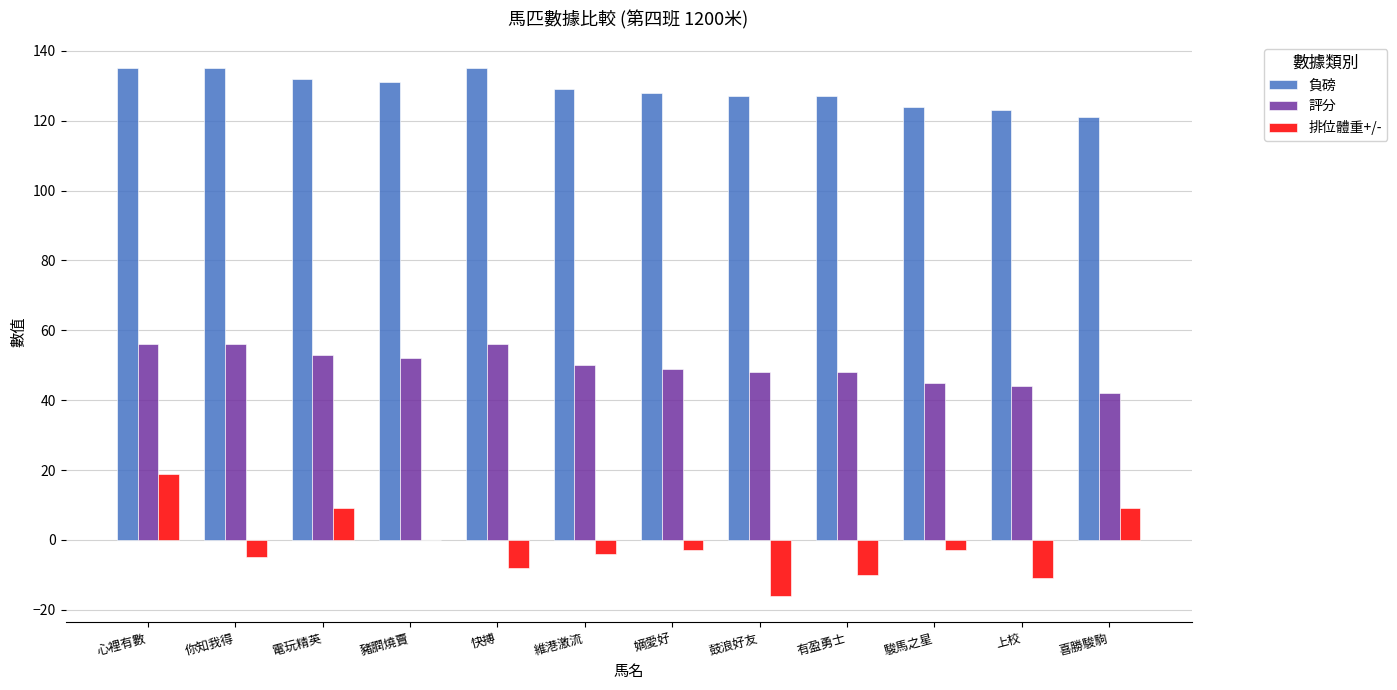

What is the sum of all 負磅 values?

1547